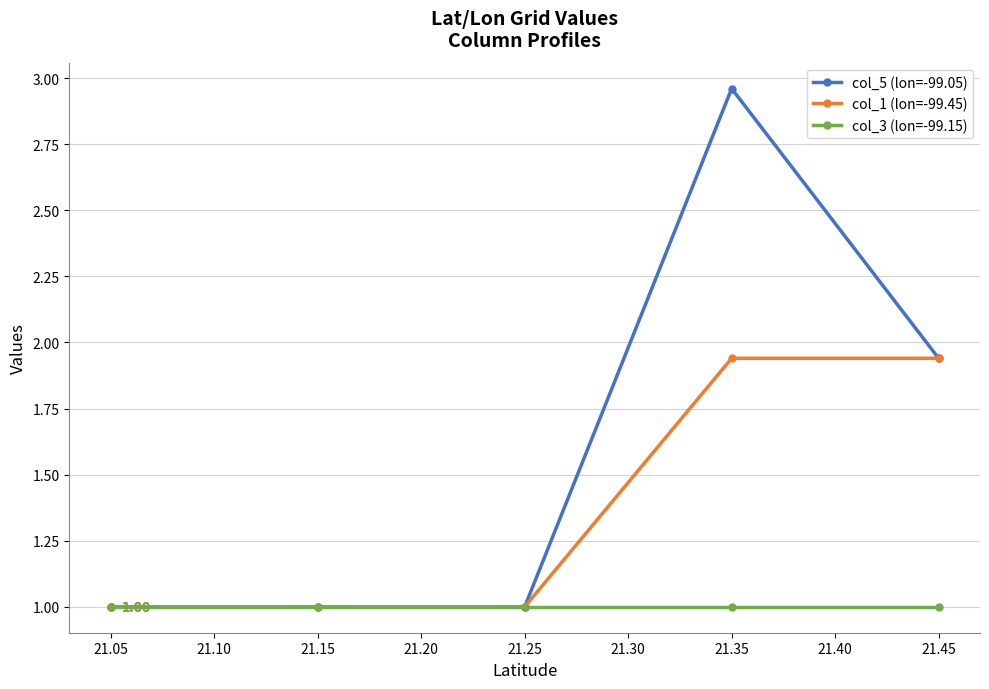

What is the highest value of the col_3 (lon=-99.15) series?

1.0